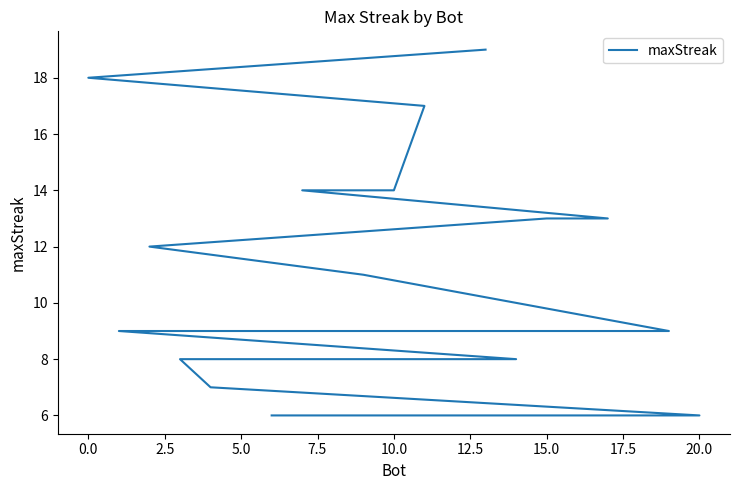

The value at 0.0 is 5. True or false?

False